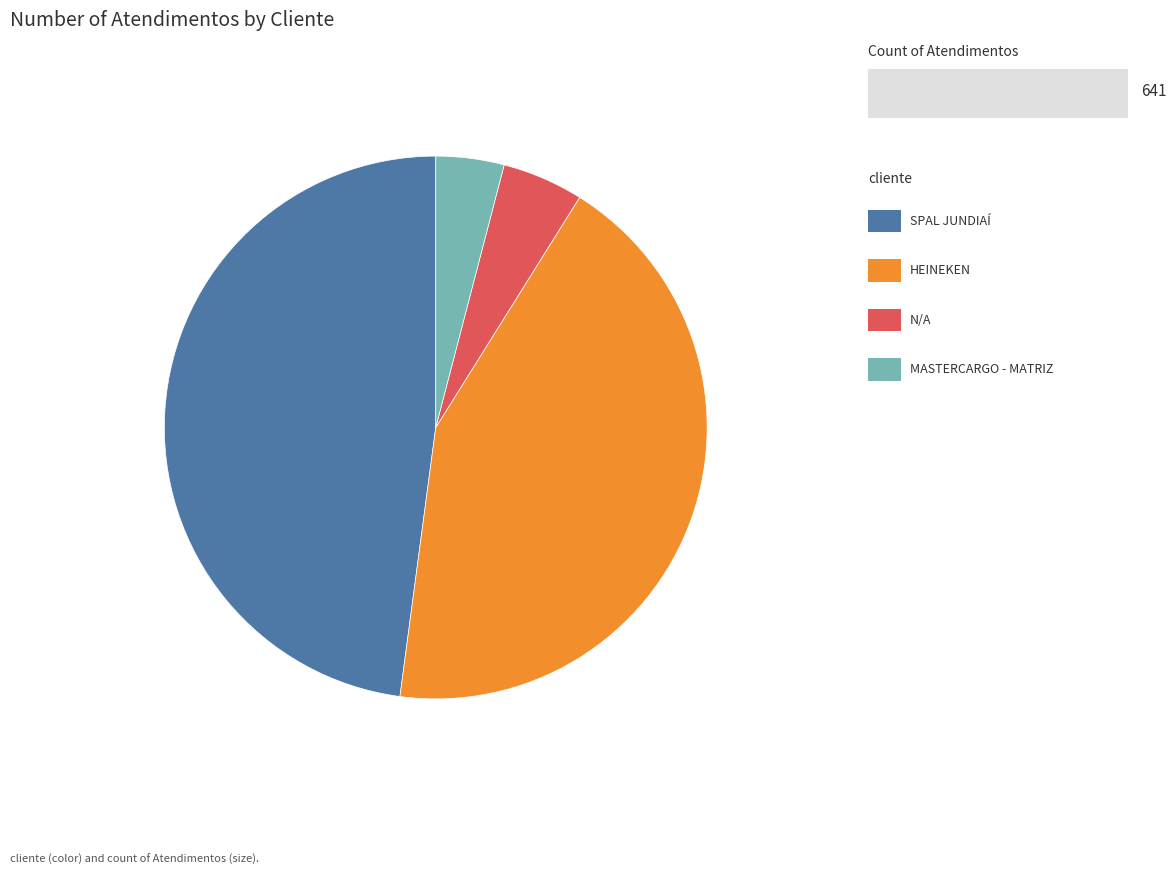

Is there any slice that represents more than half of the pie?

No